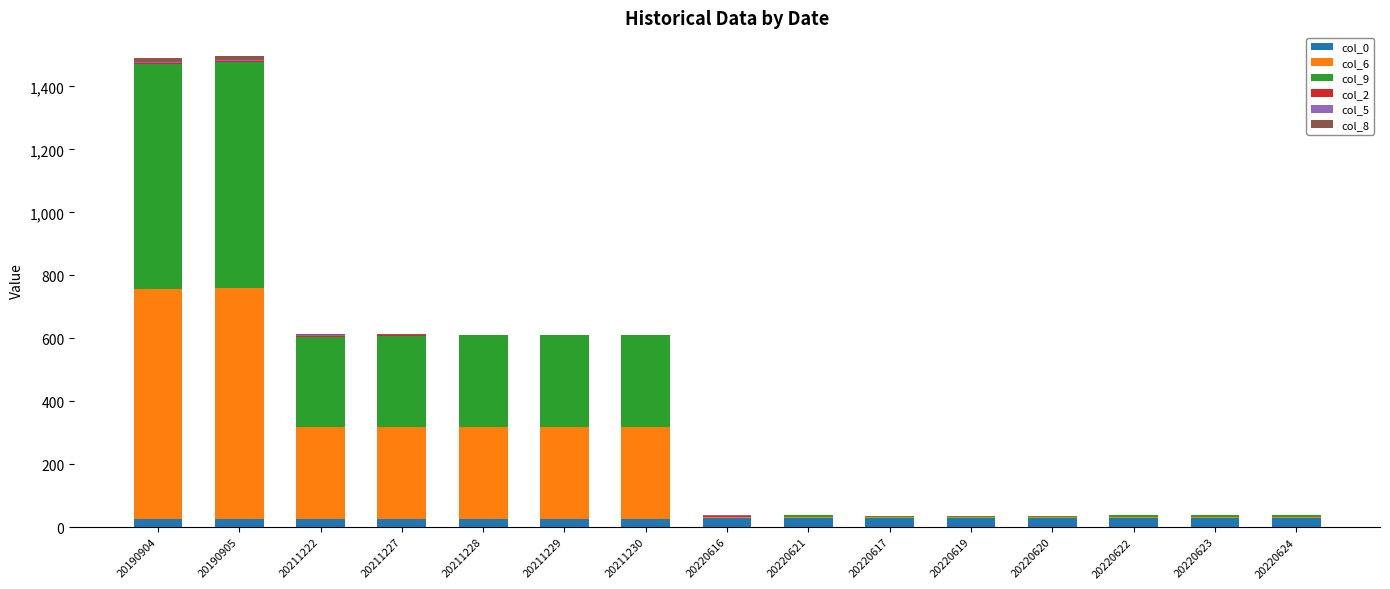

Is it true that col_0 equals 27 at 20211222?

True